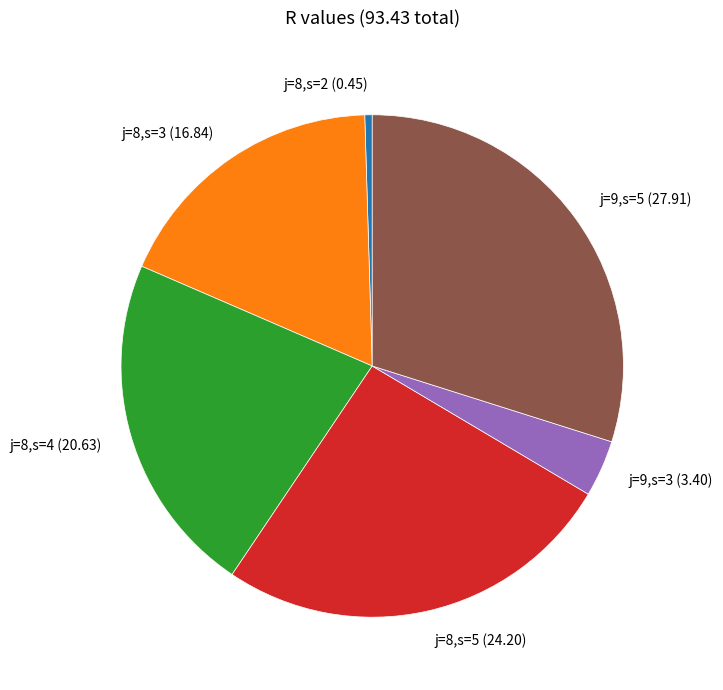

Between j=8,s=4 (20.63) and j=9,s=3 (3.40), which is larger?

j=8,s=4 (20.63)